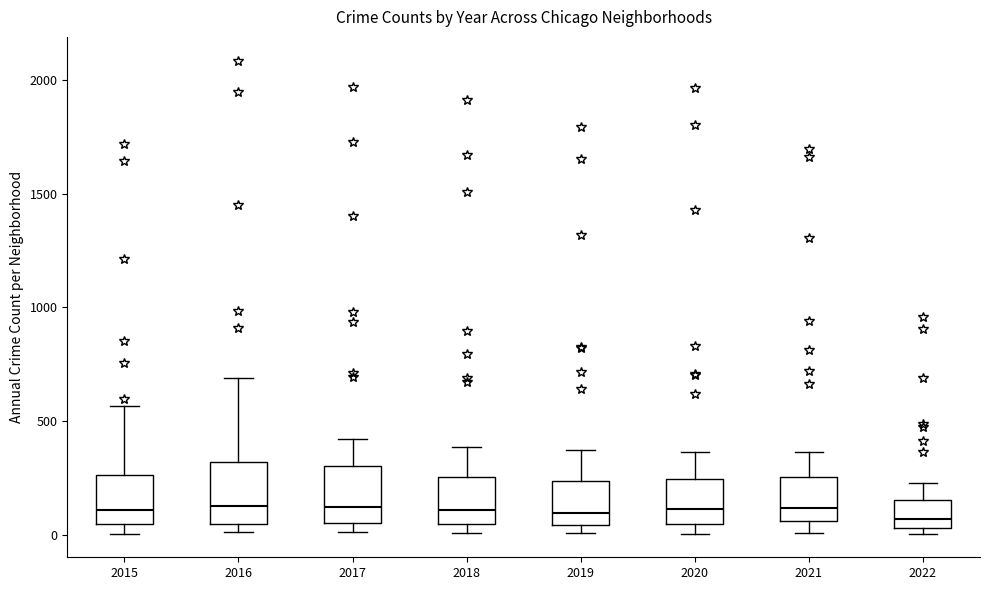

Reading left to right, transcribe this box plot: for each box, give where its median line is, the range the box spans, and where its two whiskers end, as read against the y-axis. The values are not printed on the chart, so give them approximately, as read against the axis.

2015: median 100, box 50 to 250, whiskers 0 to 550
2016: median 150, box 50 to 300, whiskers 0 to 700
2017: median 100, box 50 to 300, whiskers 0 to 400
2018: median 100, box 50 to 250, whiskers 0 to 400
2019: median 100, box 50 to 250, whiskers 0 to 400
2020: median 100, box 50 to 250, whiskers 0 to 350
2021: median 100, box 50 to 250, whiskers 0 to 350
2022: median 50 (just above the box's lower edge), box 50 to 150, whiskers 0 to 250